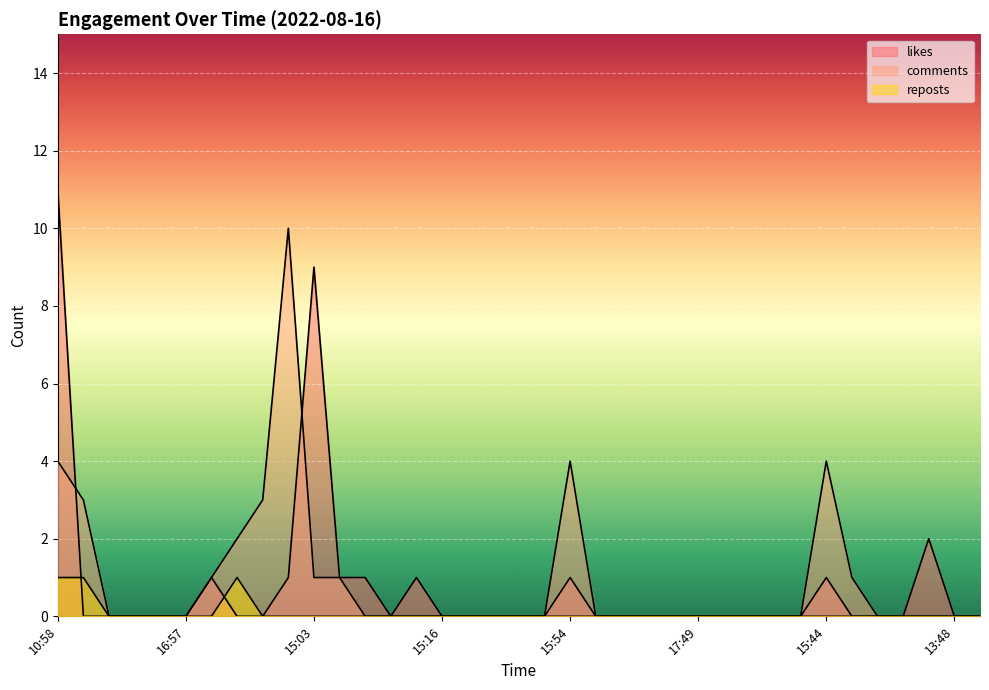

What is the value of the comments point at the 11th from the left?

1